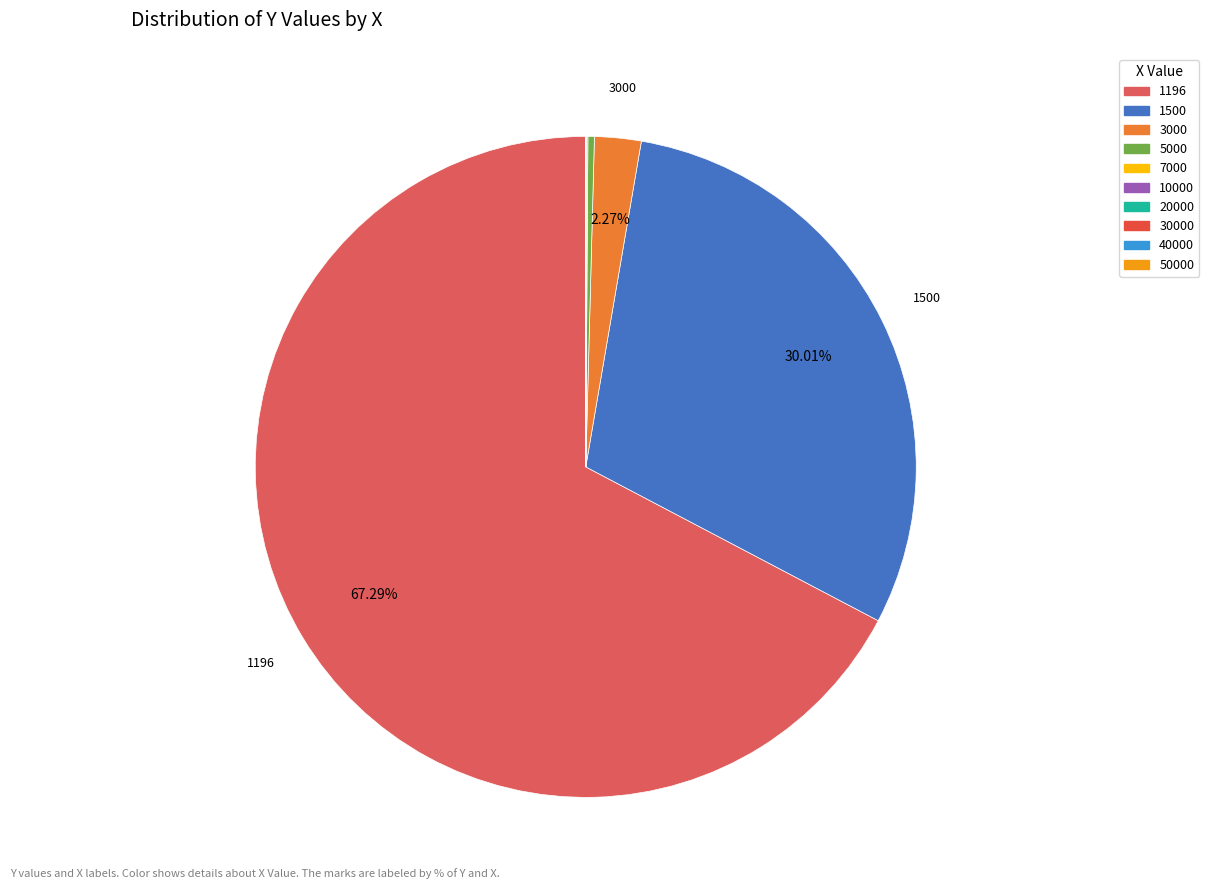

What is the majority slice?

1196